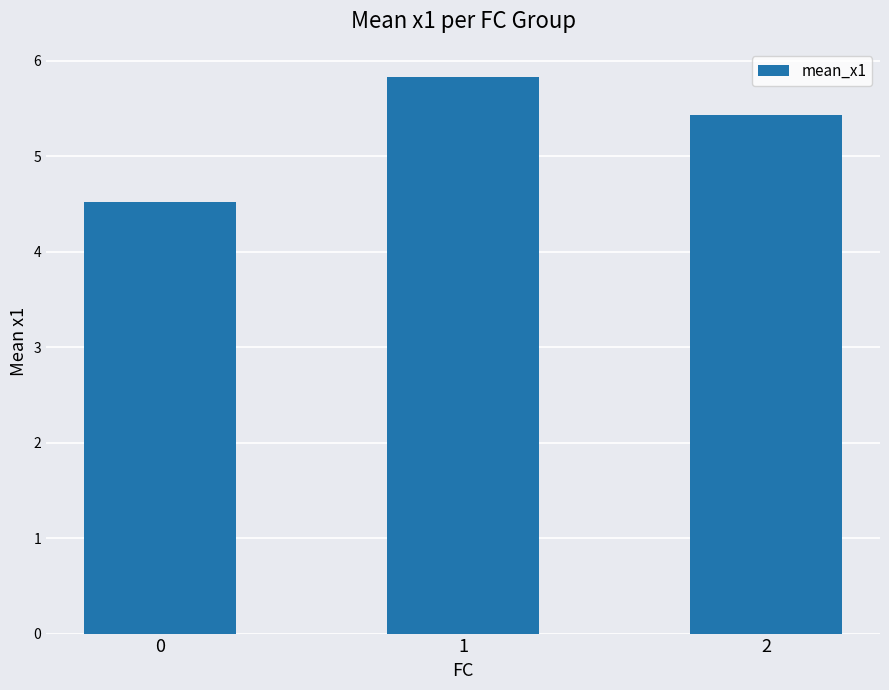

Read the value at 2.

5.4